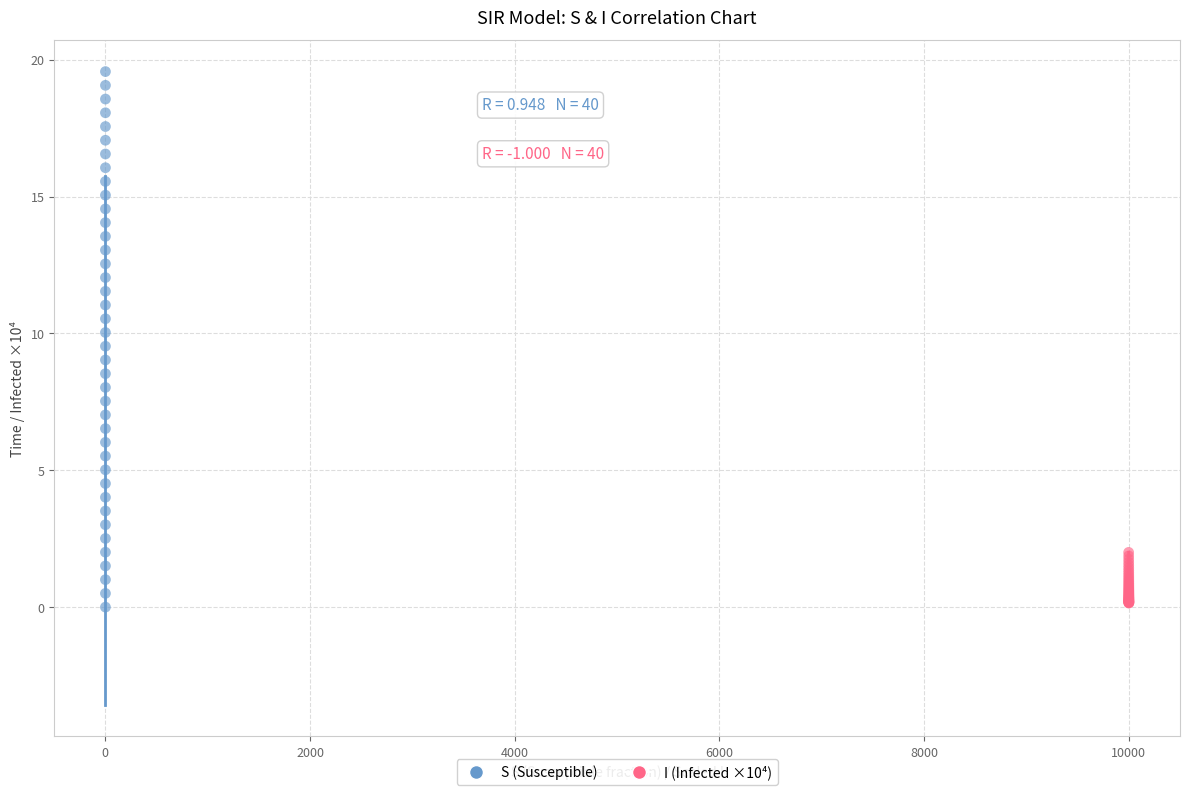

Which series has the widest spread of Y values?

S (Susceptible)